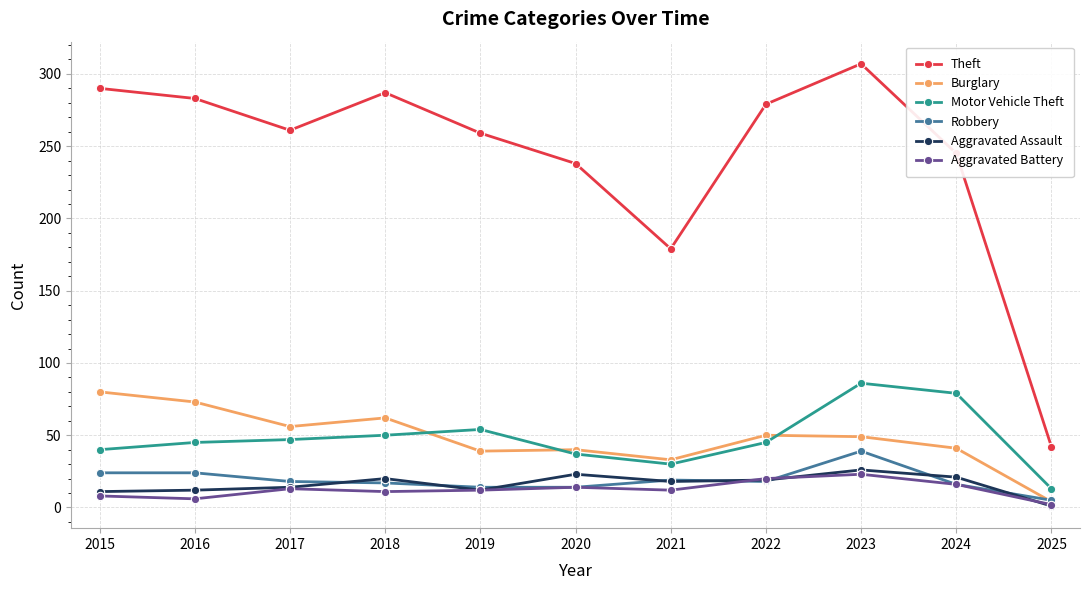

What value does the Burglary series have at 2018, to the nearest 5?

60